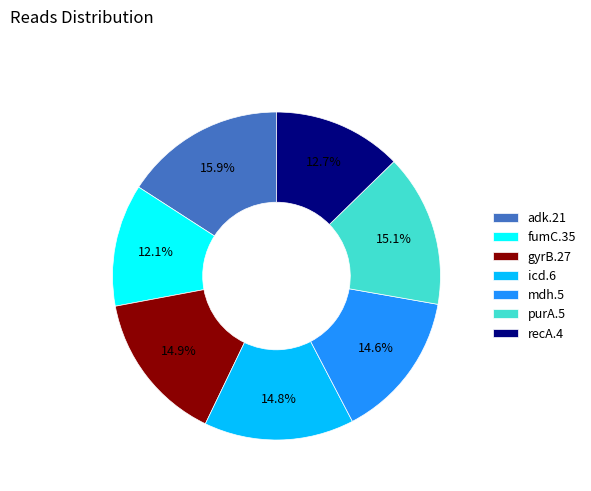

Is it true that fumC.35 is 3% of the pie?

False